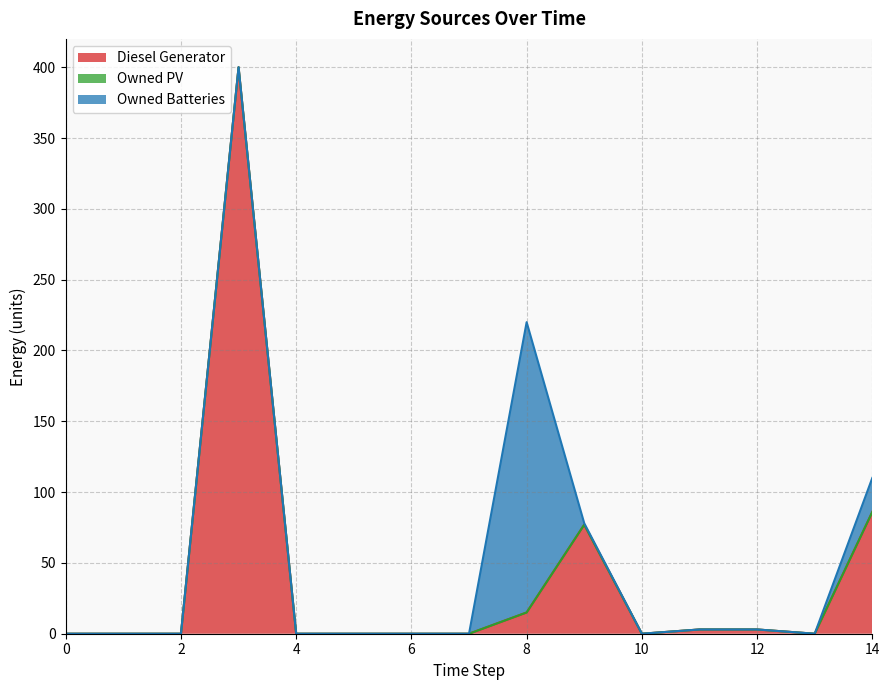

Count the number of categories in the chart.

15